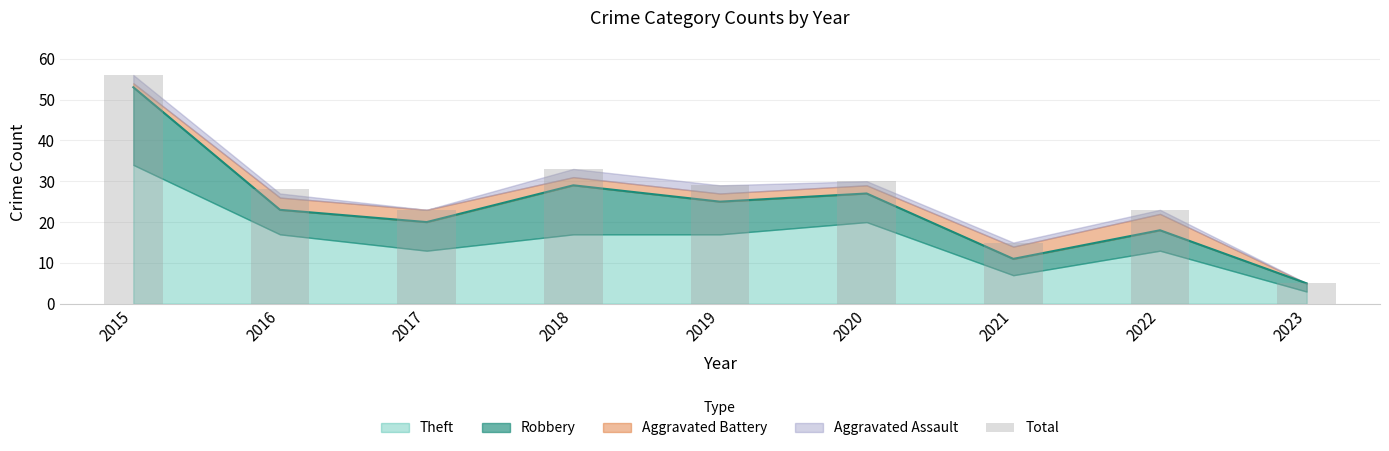

The chart shows a value of 26 at 2021. True or false?

False